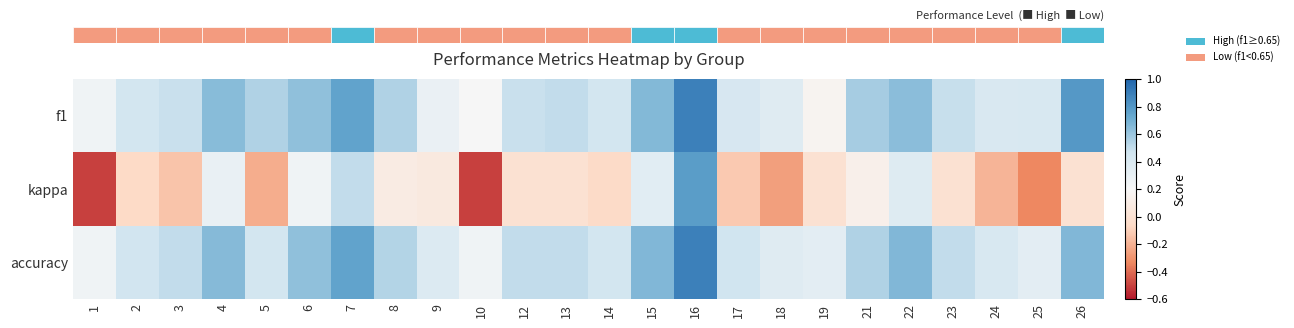

Which series has the largest total across all categories?

accuracy